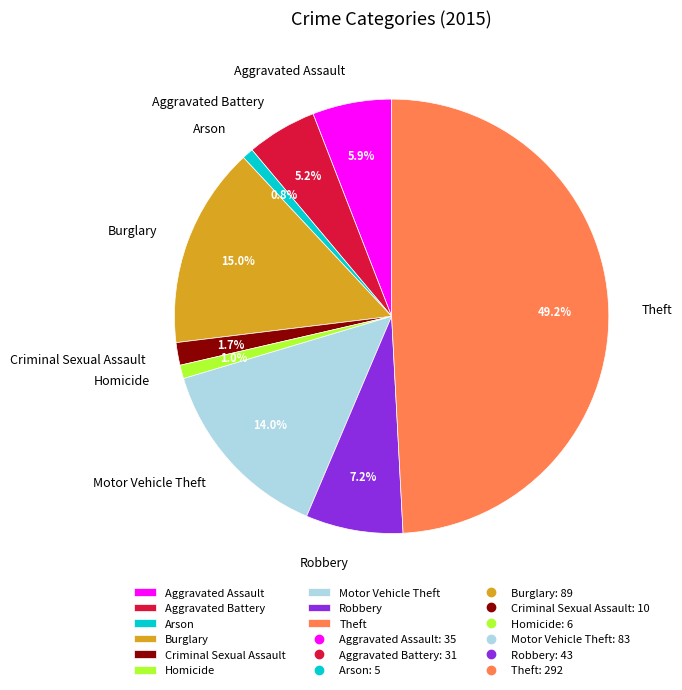

To the nearest percent, what percentage of the pie is Aggravated Assault?

6%